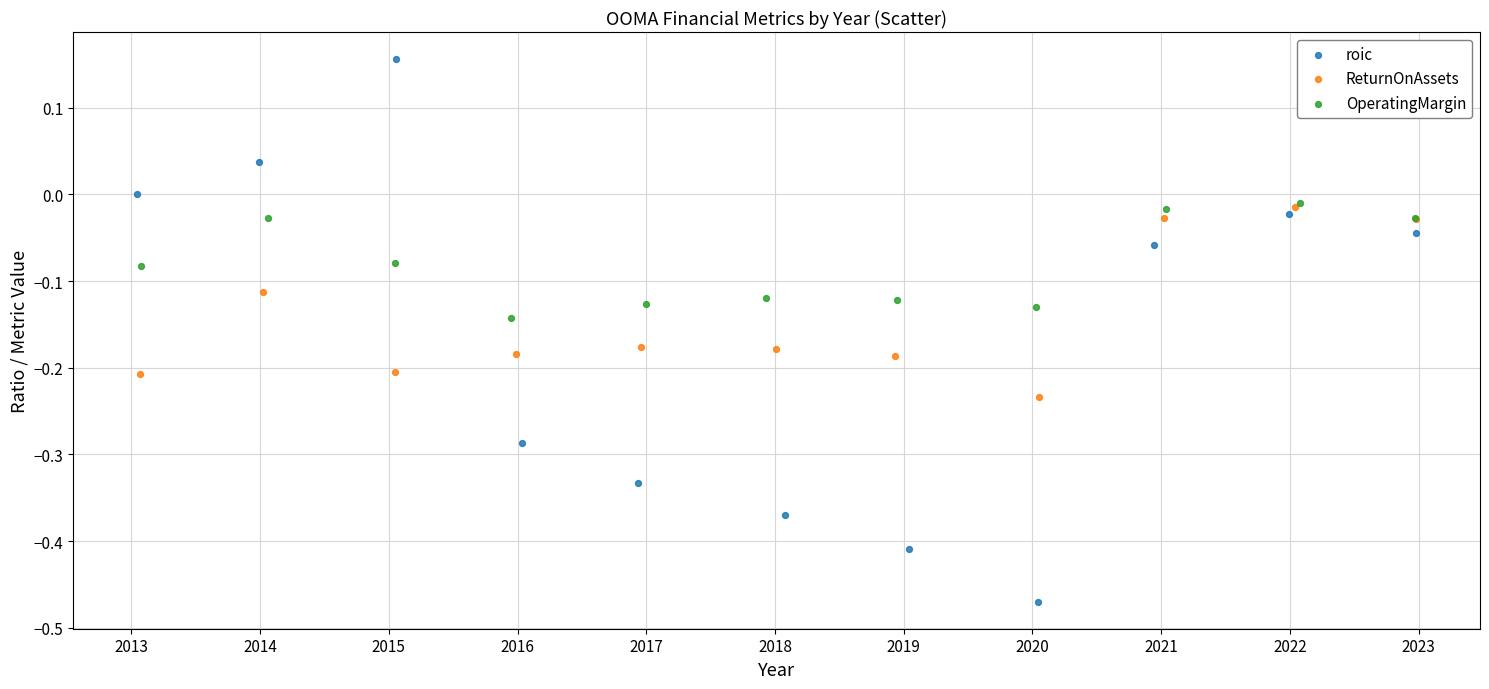

Which series has the largest Y range (max minus min)?

roic